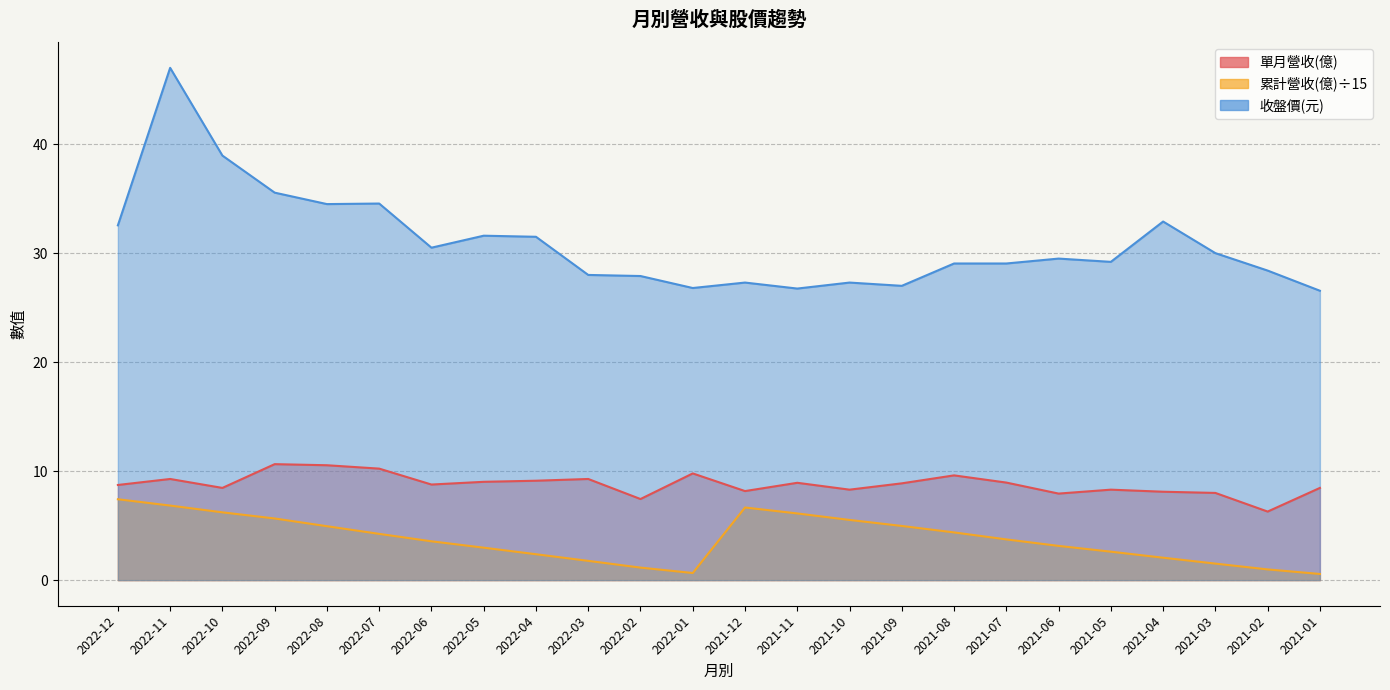

At how many categories does at least one series exceed 18?

24